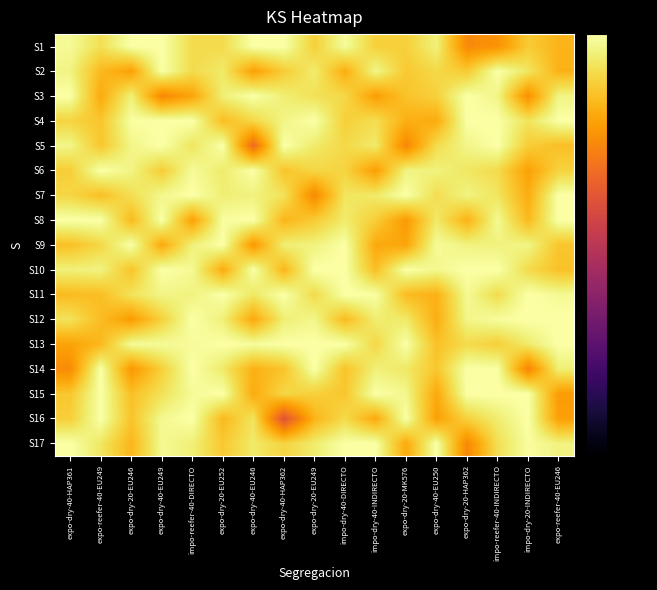

How many distinct data groups are displayed?

17